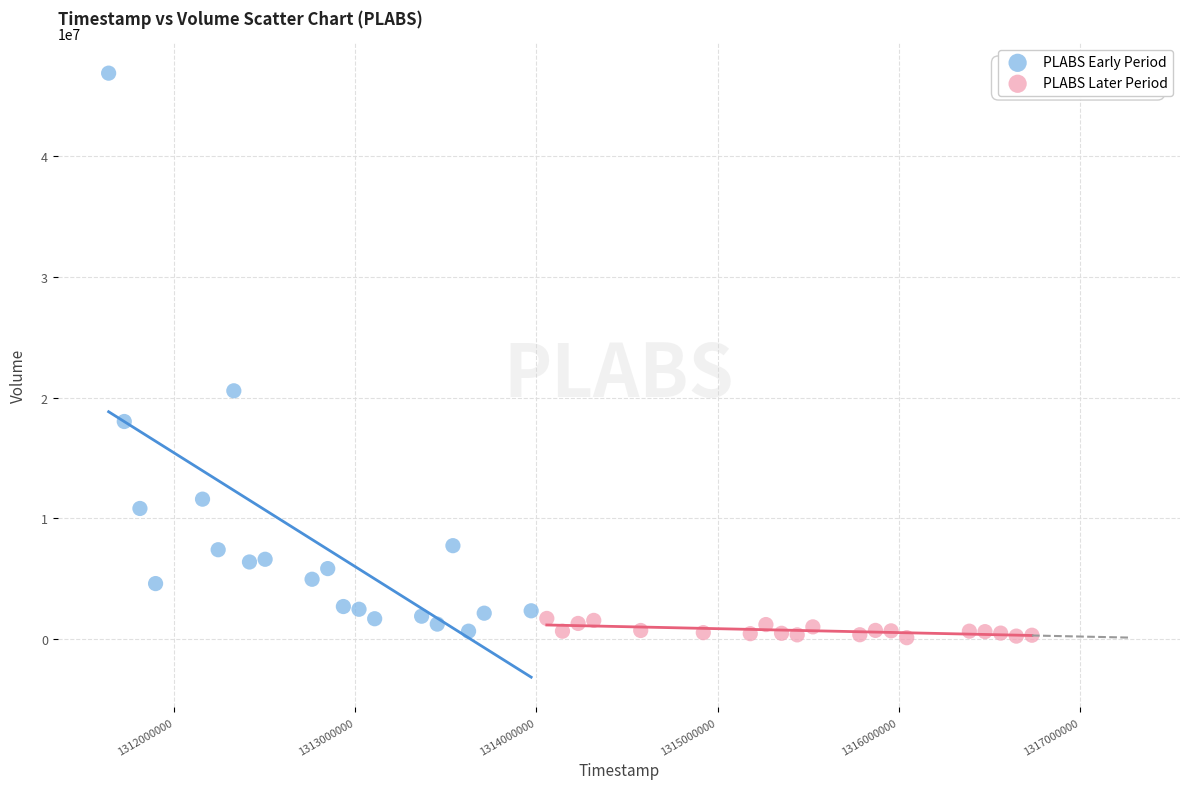

Which series has the widest spread of Y values?

PLABS Early Period